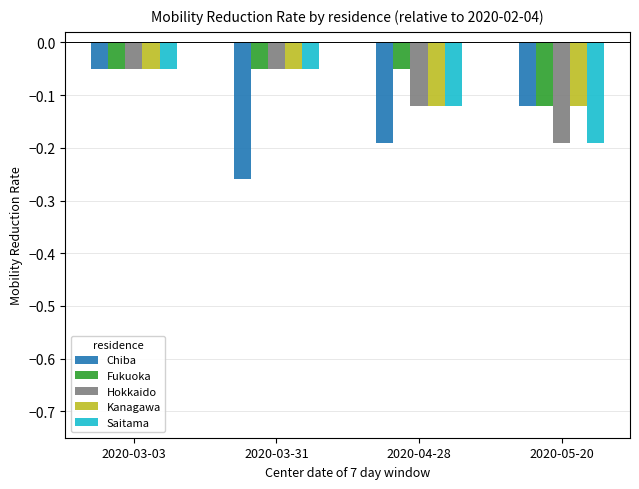

What position from the right is 2020-03-31?

3